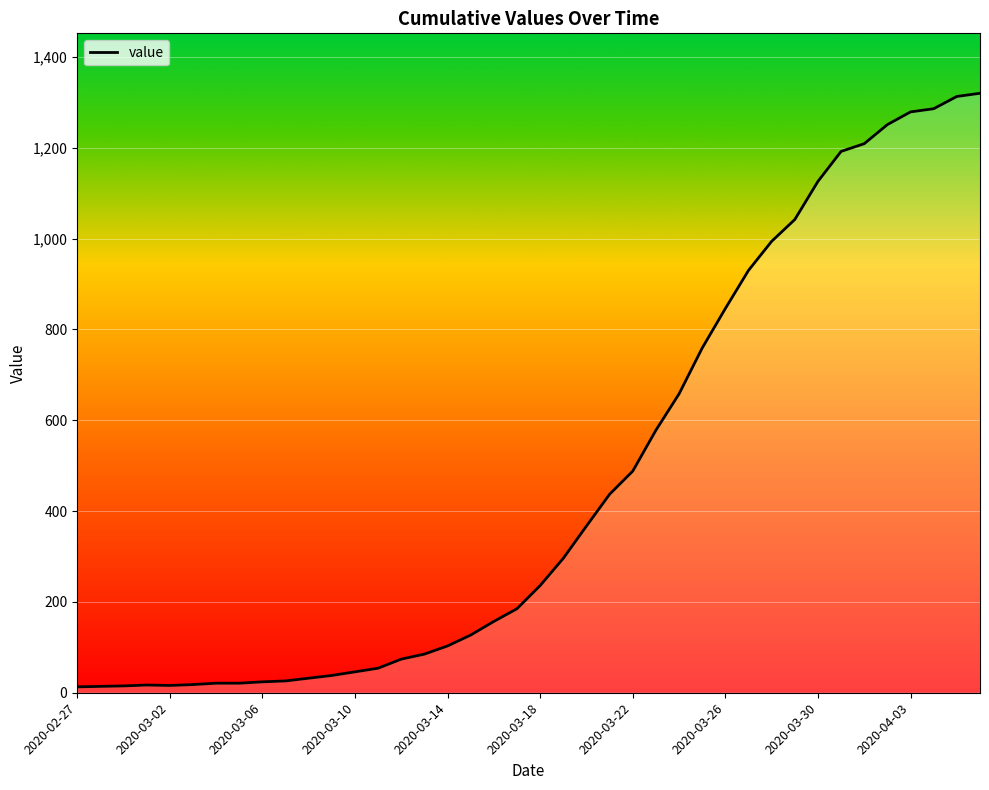

What is the difference between the maximum and minimum values?

1307